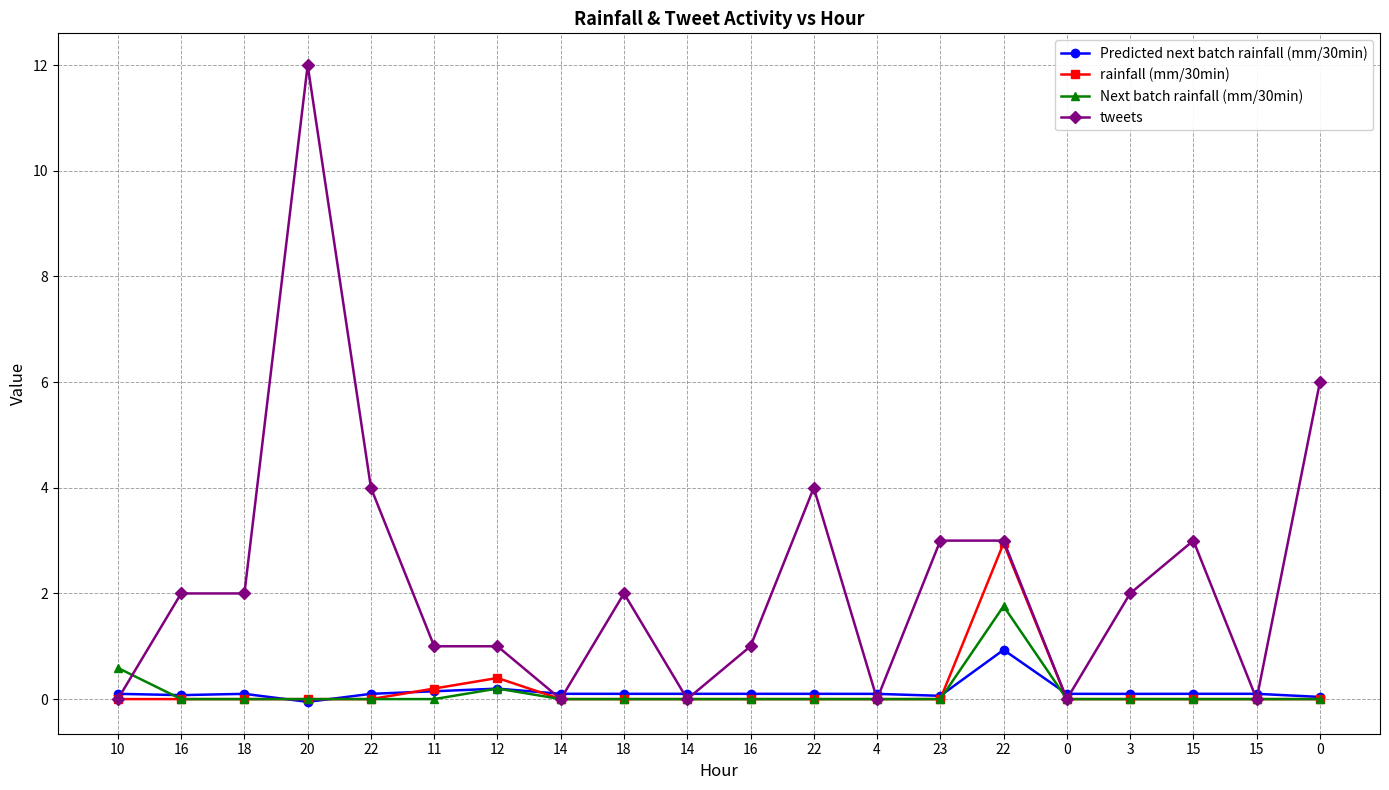

Between 22 and 3, which series saw the biggest shift?

tweets